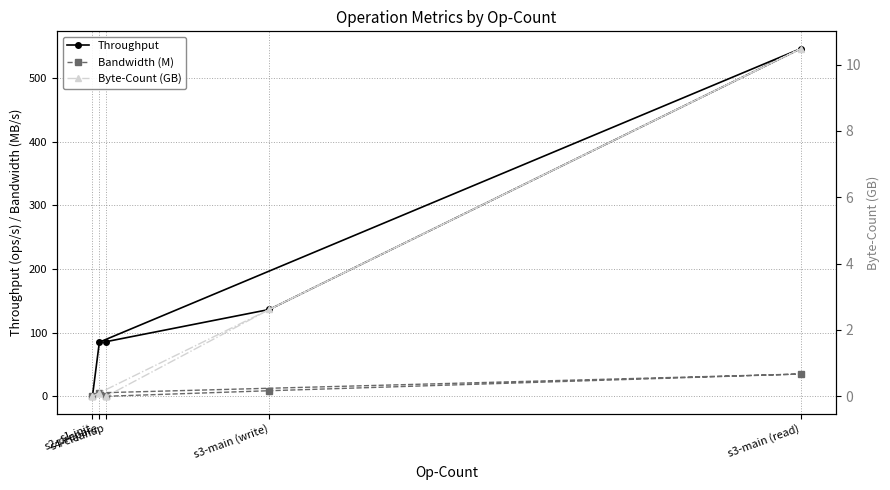

What is the sum of all Bandwidth (M) values?

49.1